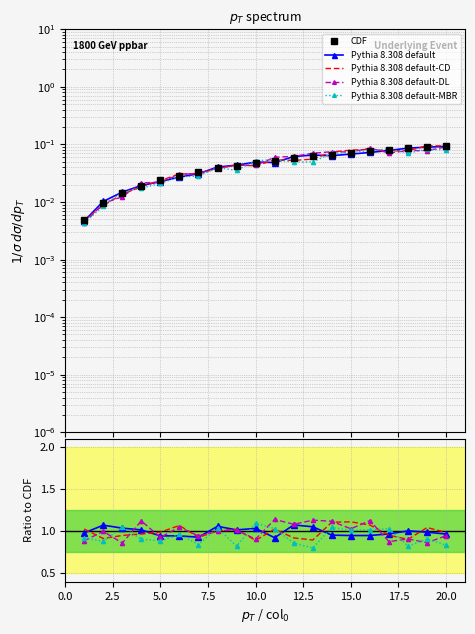

Which series has the widest spread of values?

Pythia 8.308 default